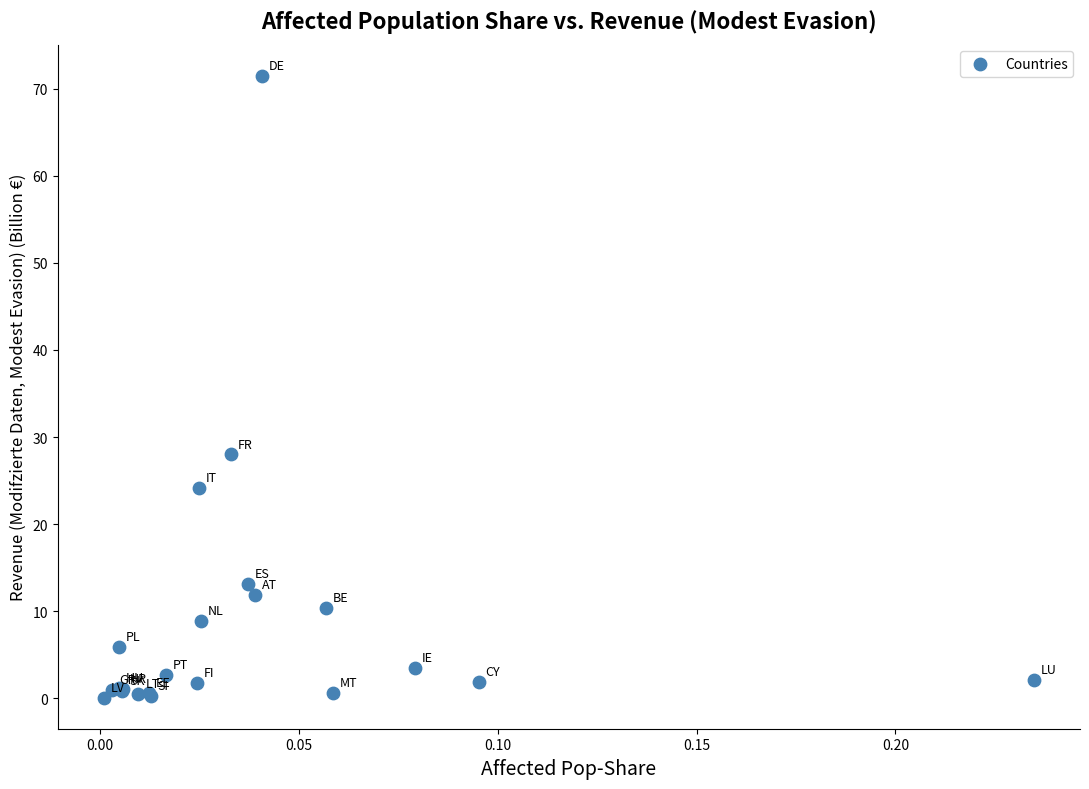

What Y value in the scatter plot is closest to 35?

28.0